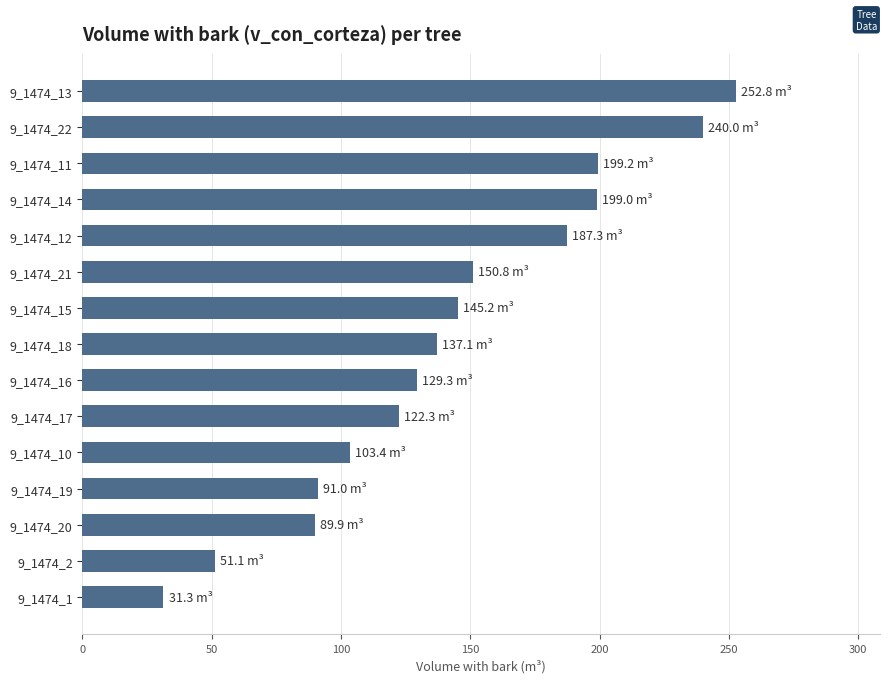

The value at 9_1474_20 is 89.9. True or false?

True